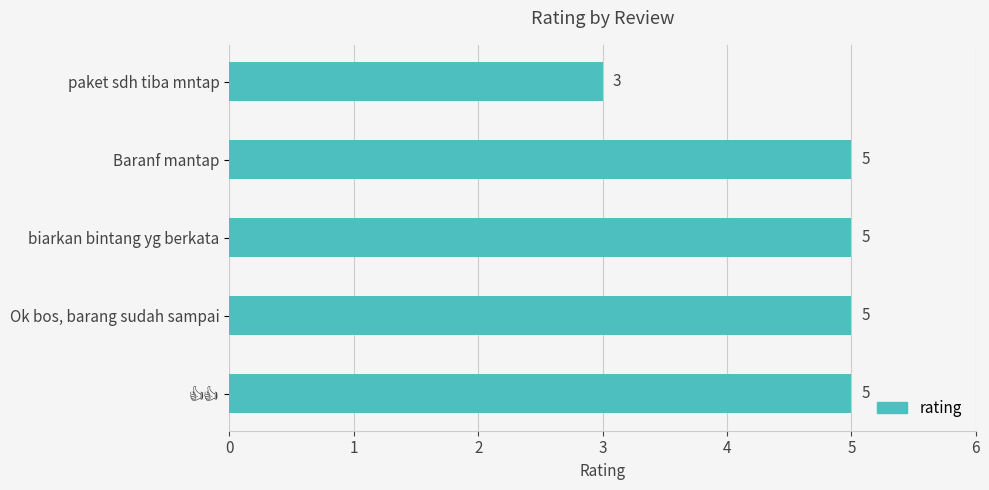

What is the difference between the second highest and minimum values?

2